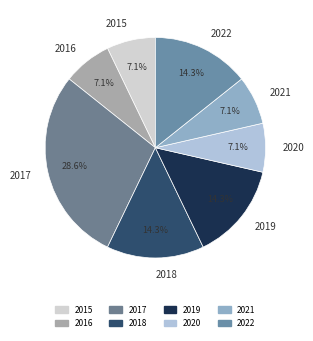

The 2016 slice represents 18% of the pie. True or false?

False